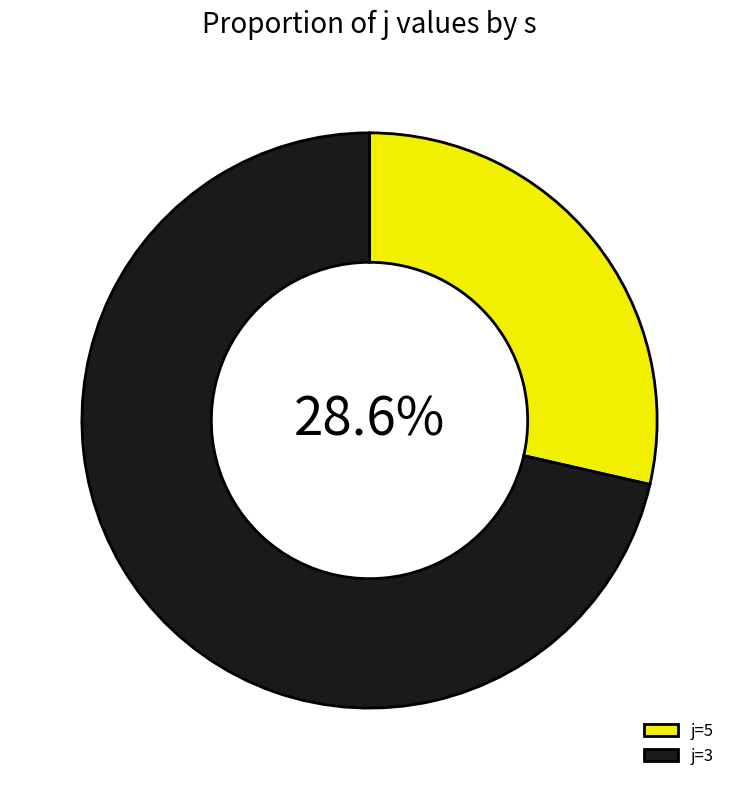

How many slices are in this pie chart?

2